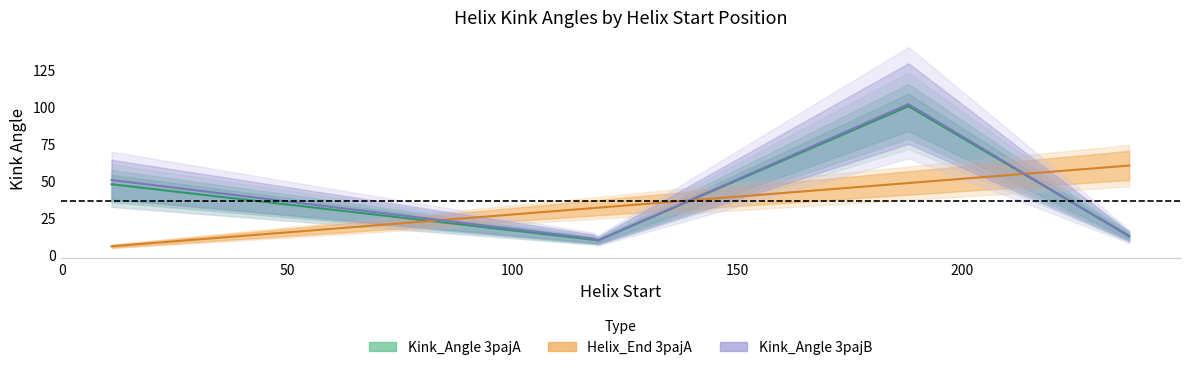

At 119, list the series in order from largest to smallest.

Helix_End_3pajA, Kink_Angle_3pajA, Kink_Angle_3pajB